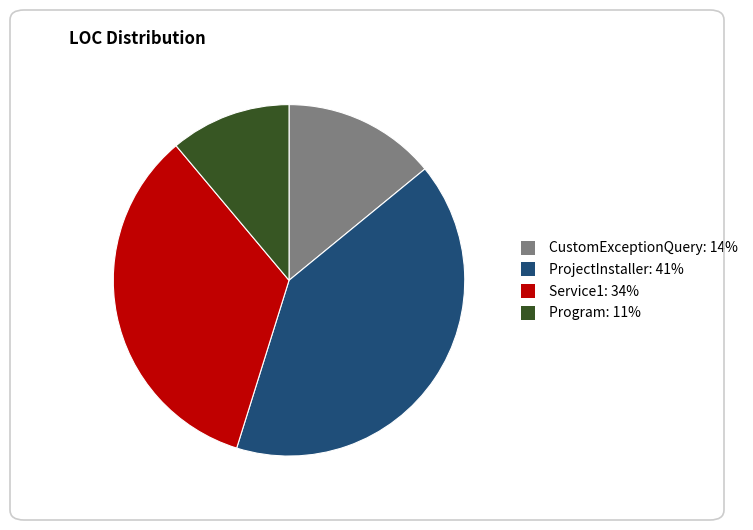

Does Service1 account for over 50% of the chart?

No